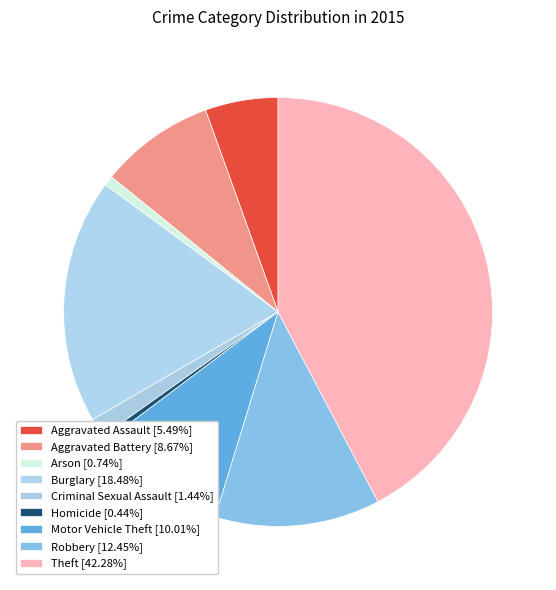

Count the number of slices in the pie.

9